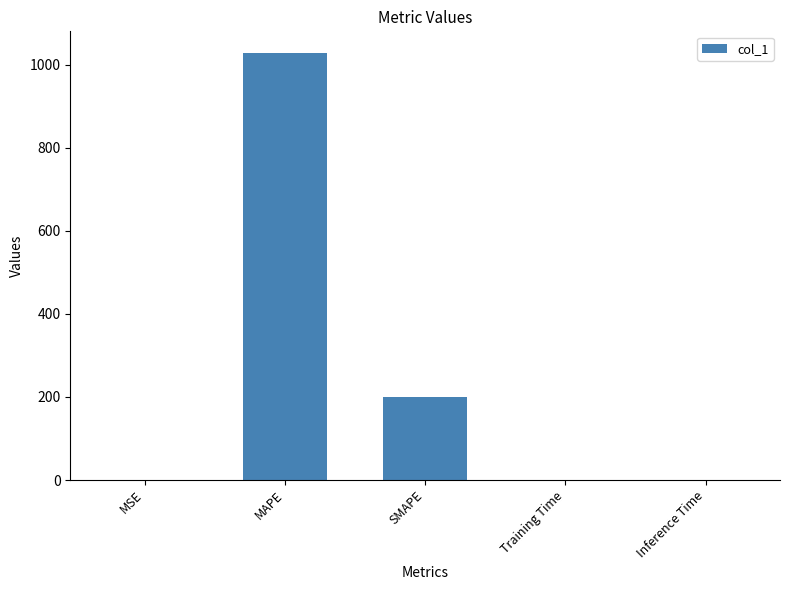

What is the sum of all values?

1229.0